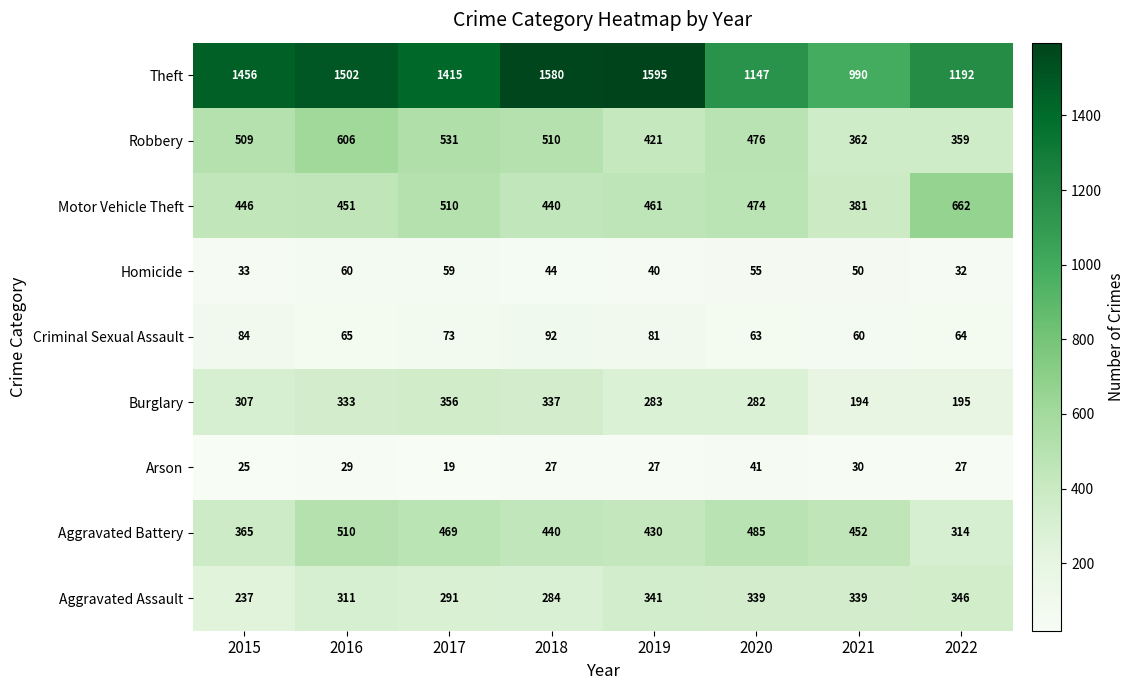

Rank the series by their maximum value, from lowest to highest.

Arson, Homicide, Criminal Sexual Assault, Aggravated Assault, Burglary, Aggravated Battery, Robbery, Motor Vehicle Theft, Theft